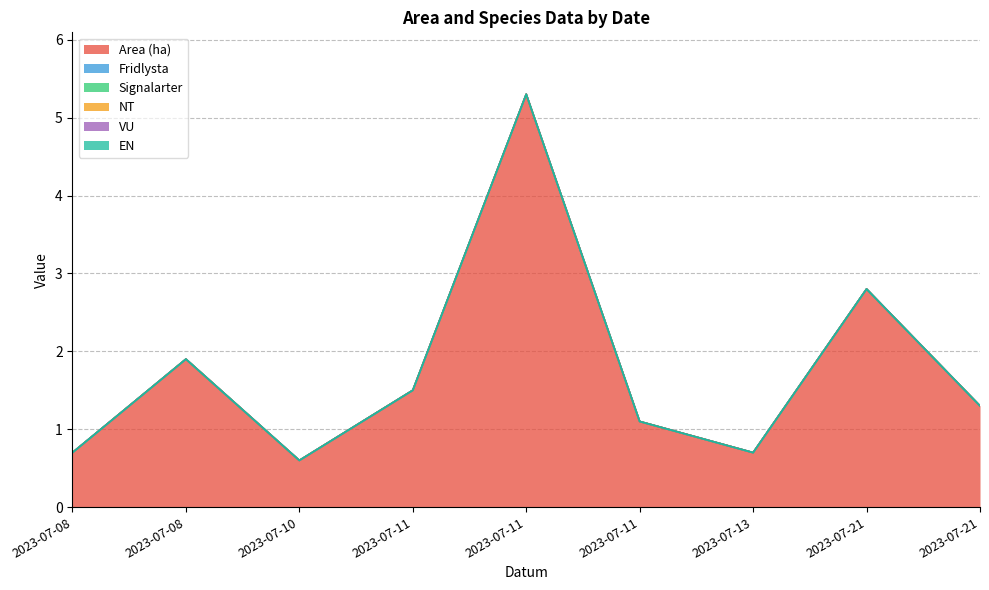

How many interior local valleys does the Area (ha) series have?

2